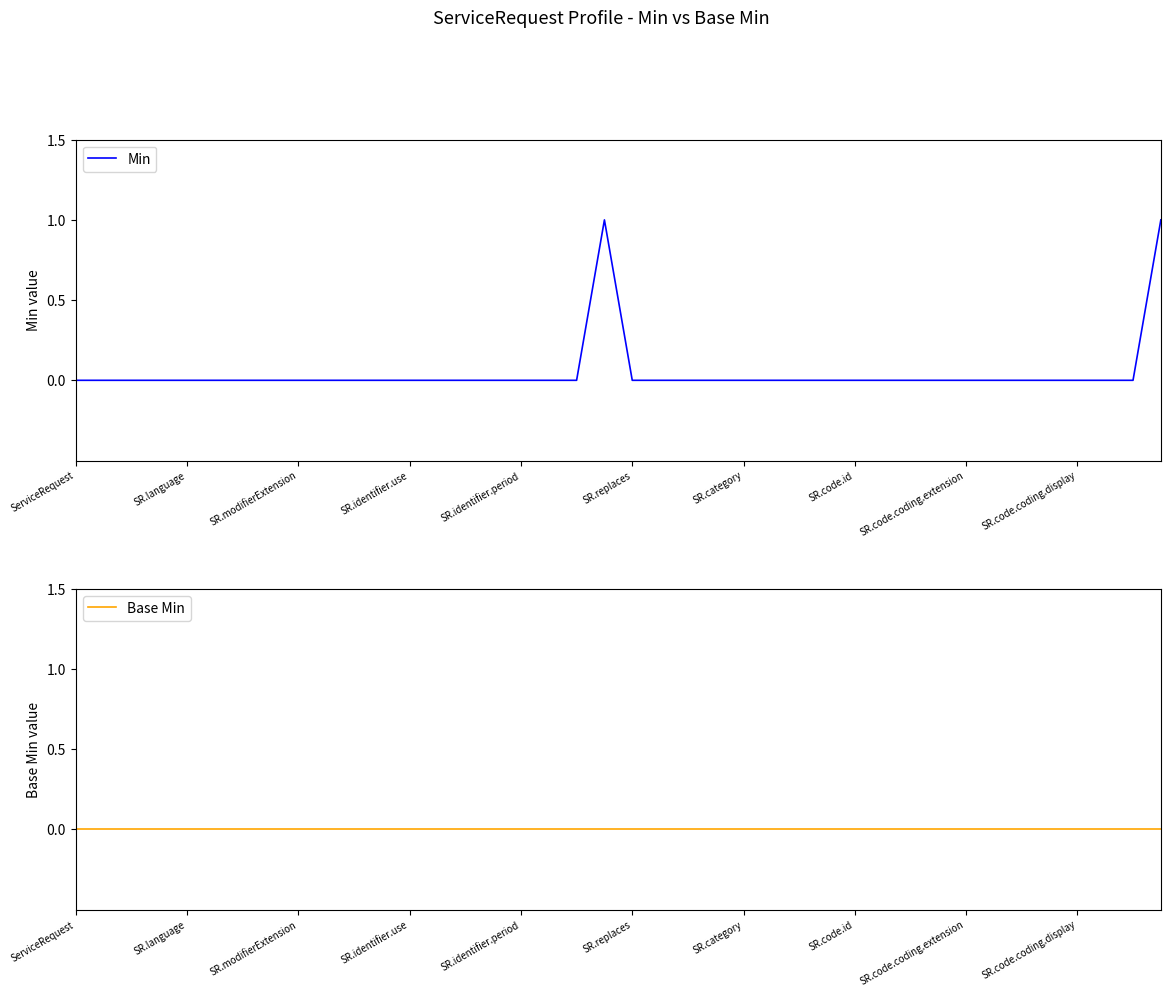

Which series has the largest total across all categories?

Min